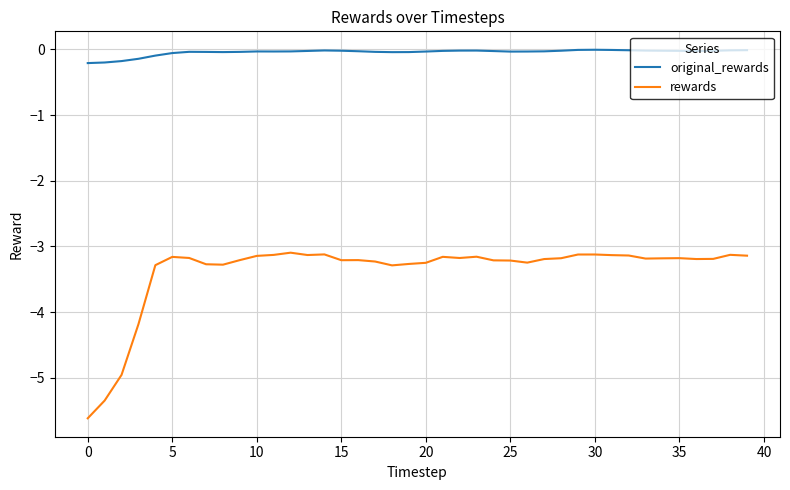

True or false: rewards and original_rewards intersect in this chart.

False